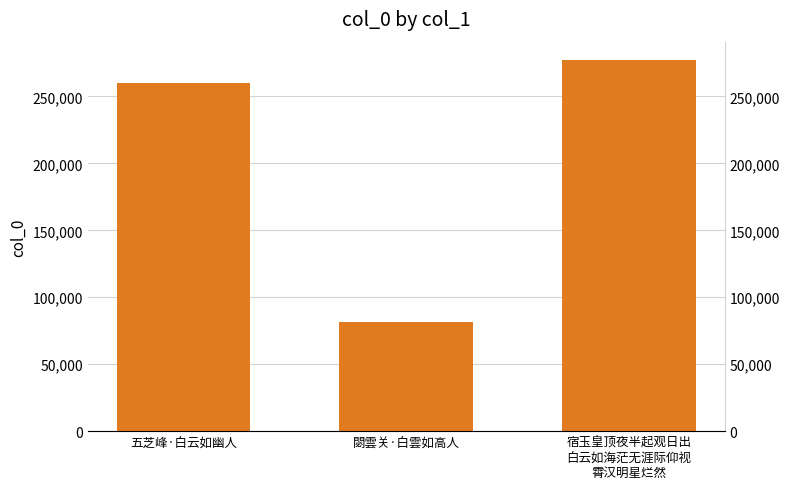

What is the change in value from 閟雲关·白雲如高人 to 宿玉皇顶夜半起观日出
白云如海茫无涯际仰视
霄汉明星烂然?

+195736